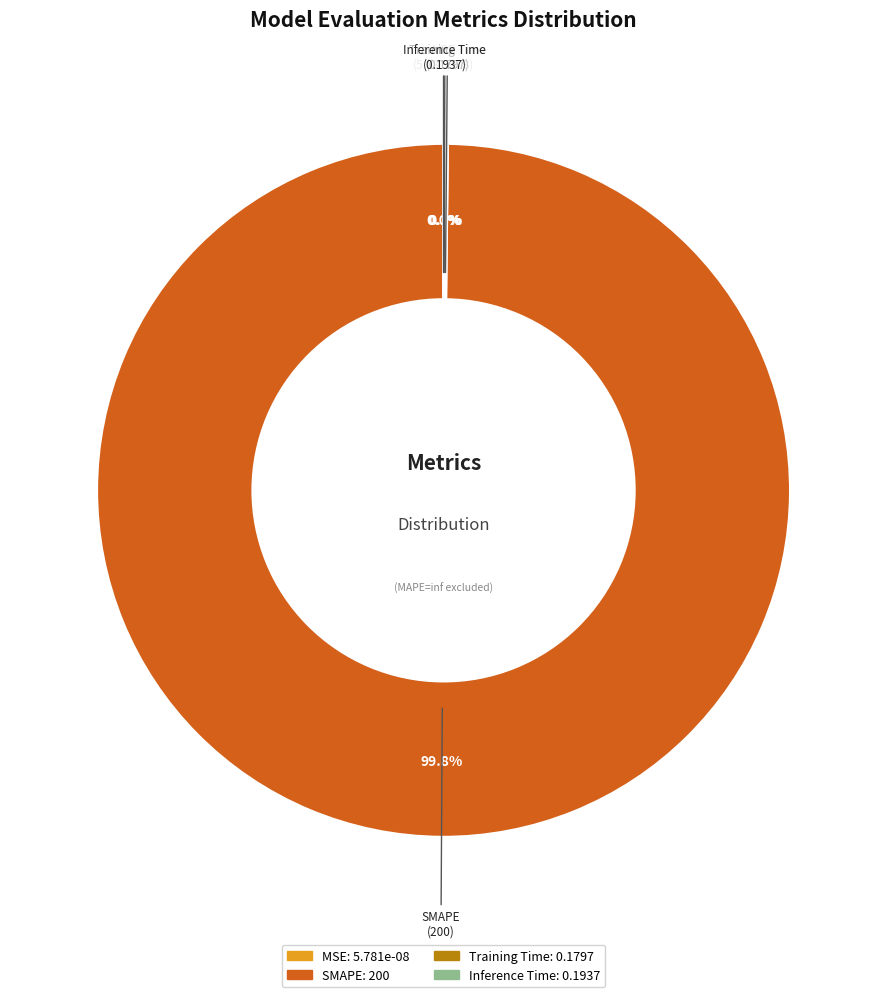

True or false: Training Time accounts for 1% of the total.

False